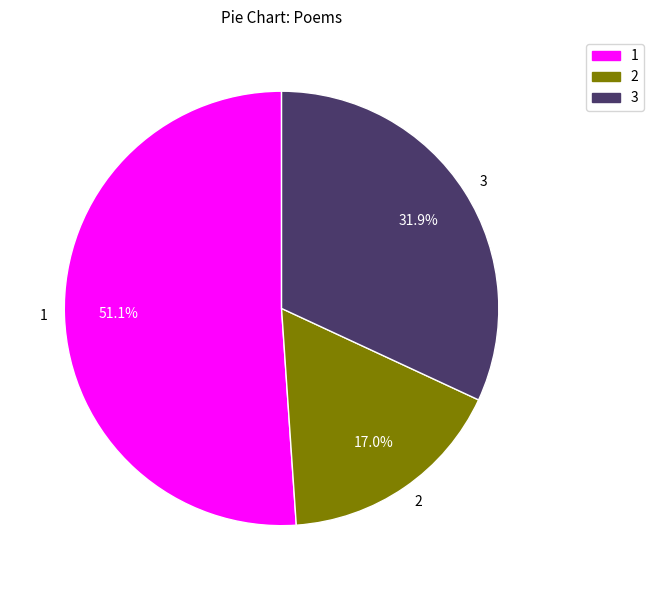

Which slice is the largest?

1